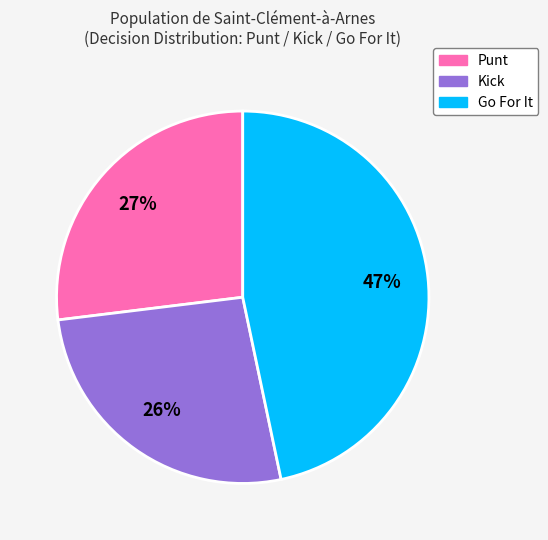

Does any single category account for the majority?

No